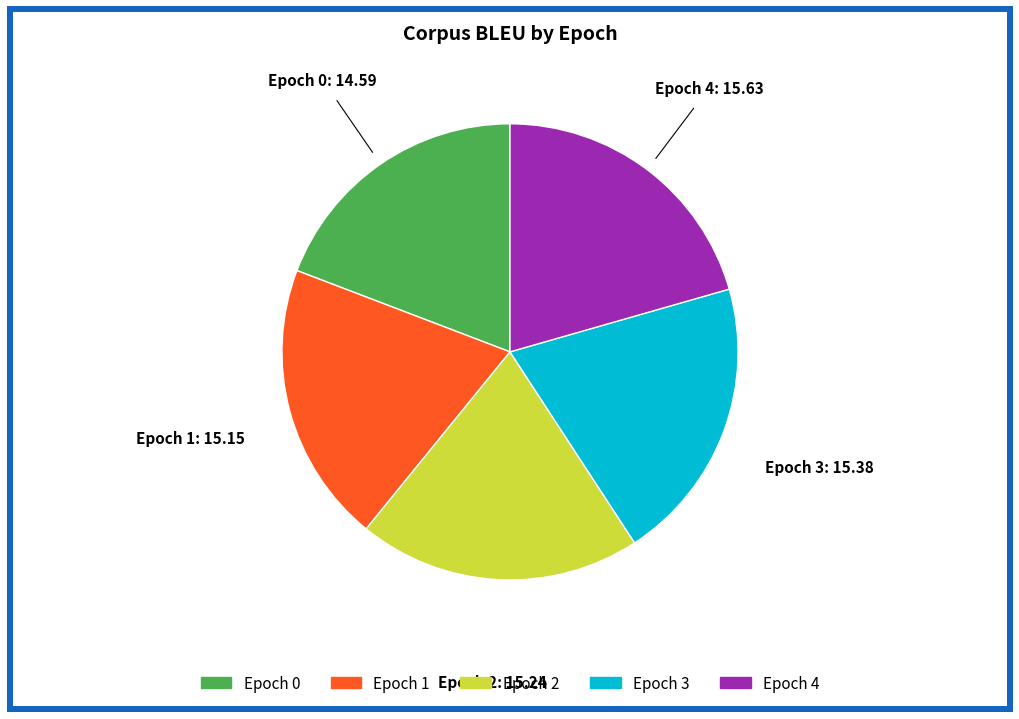

Does any single category account for the majority?

No